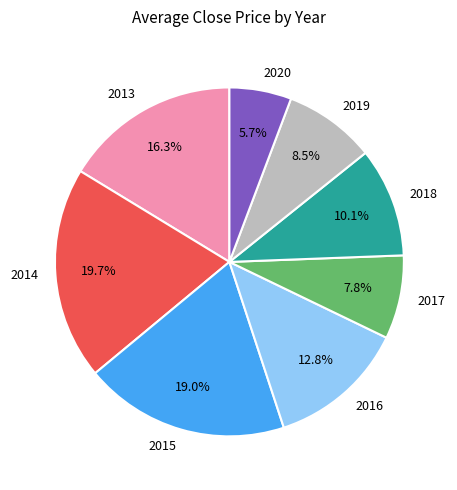

Is there a majority slice in this chart?

No